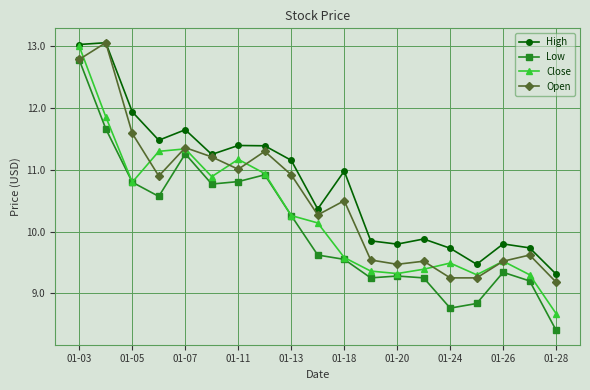

What is the maximum value shown in the chart?

13.1